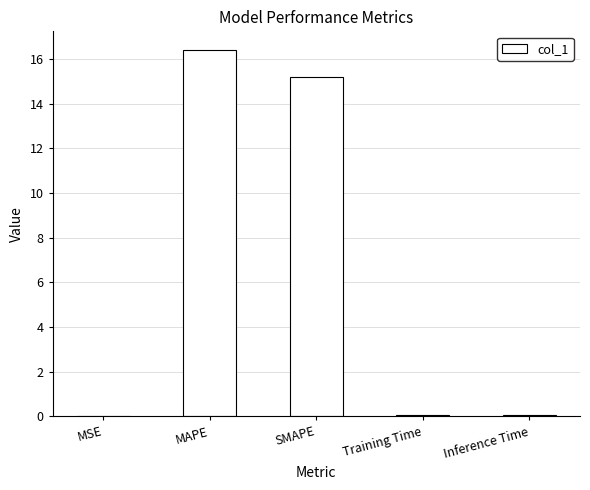

Are the bars horizontal?

No